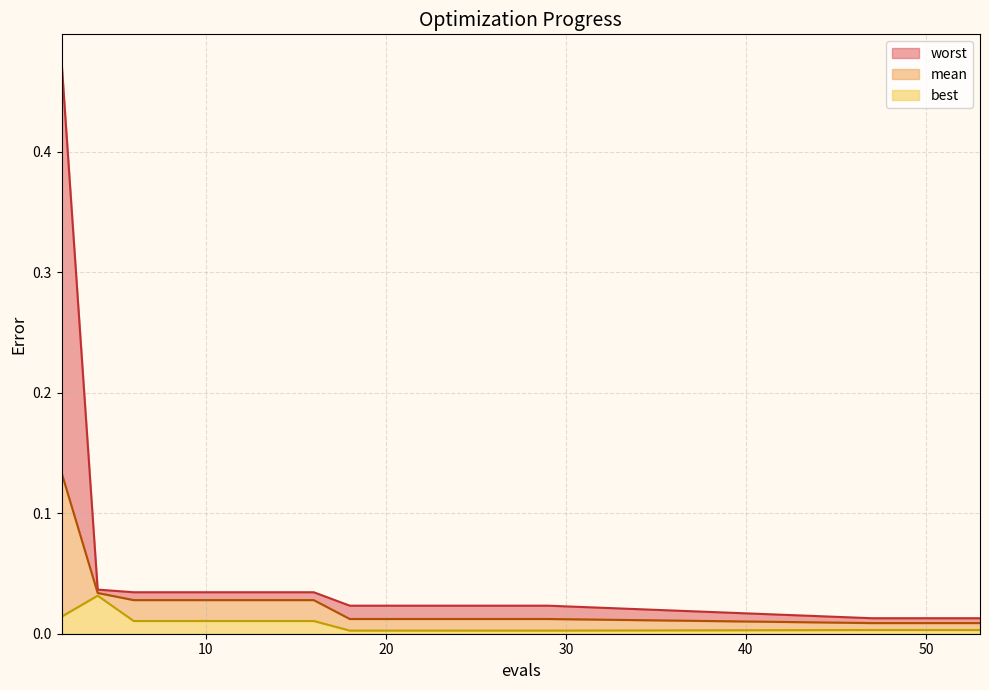

Does the chart have visible grid lines?

Yes